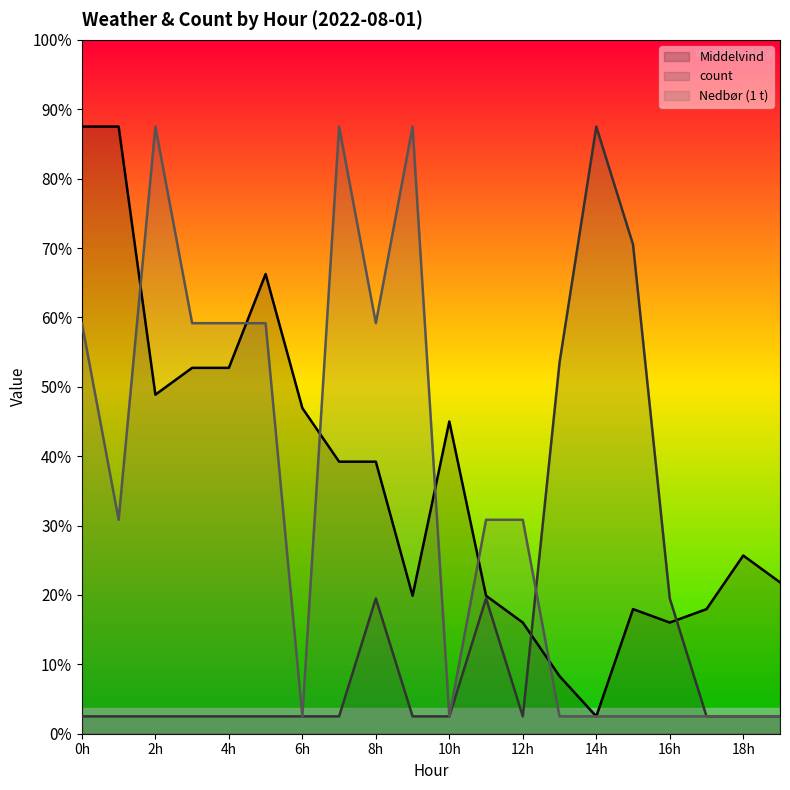

Which series has the widest spread of values?

Middelvind